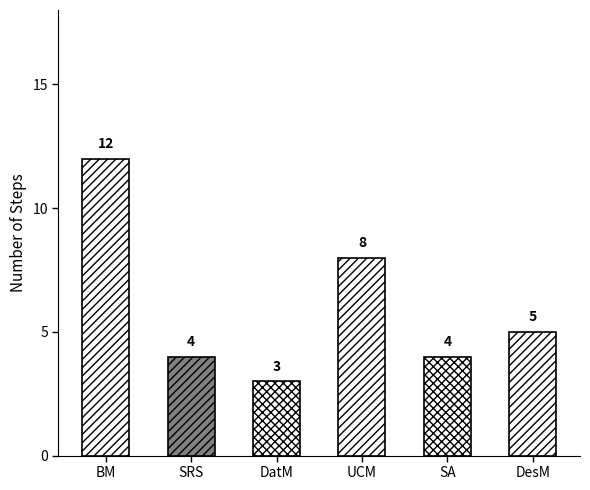

How many series are shown in this chart?

1